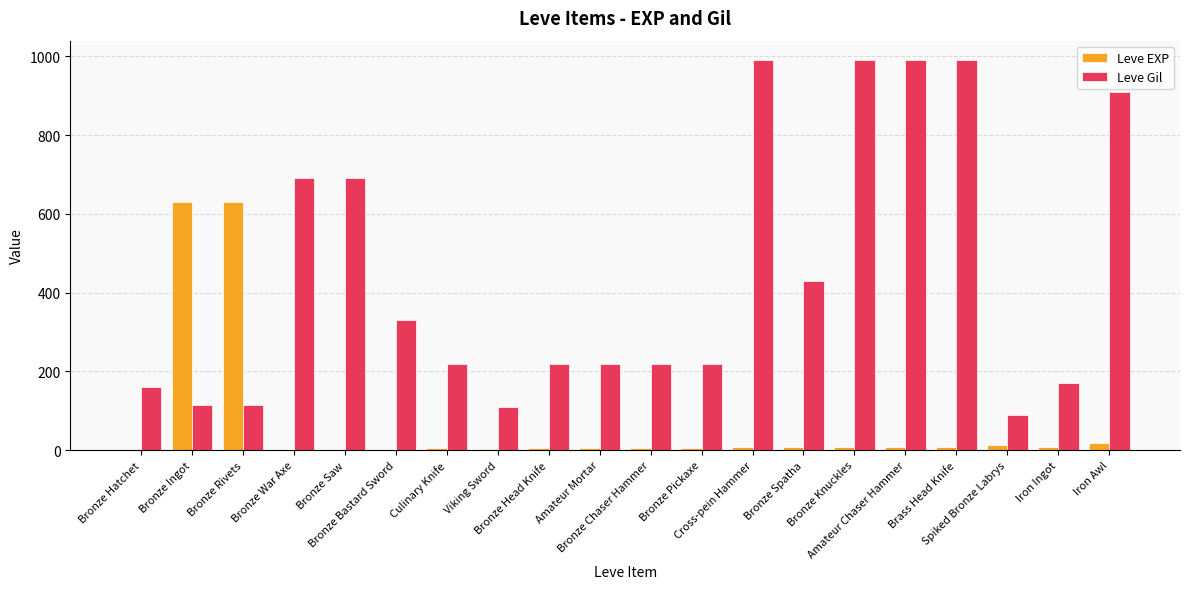

Count the number of categories in the chart.

20